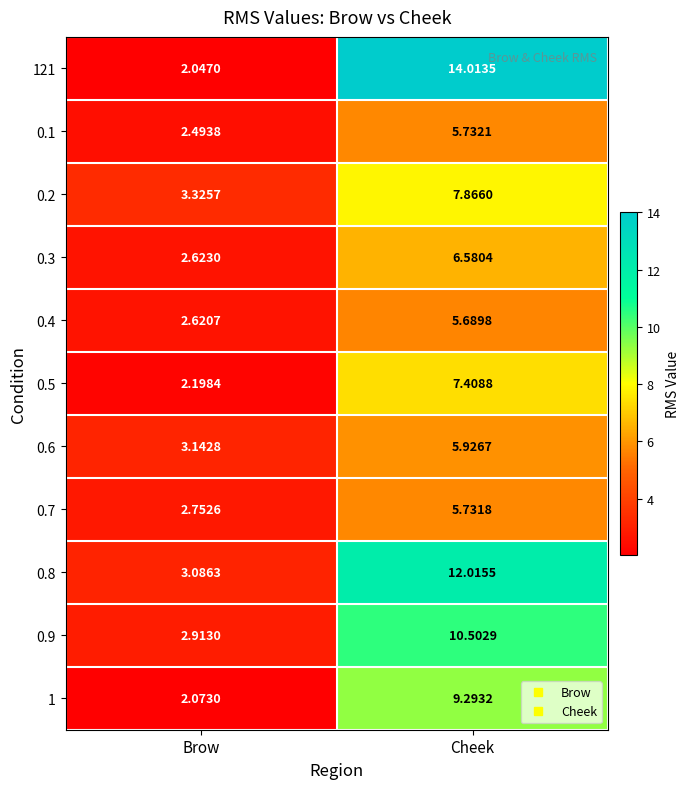

List the labels in order of 0.5 value, largest first.

Cheek, Brow